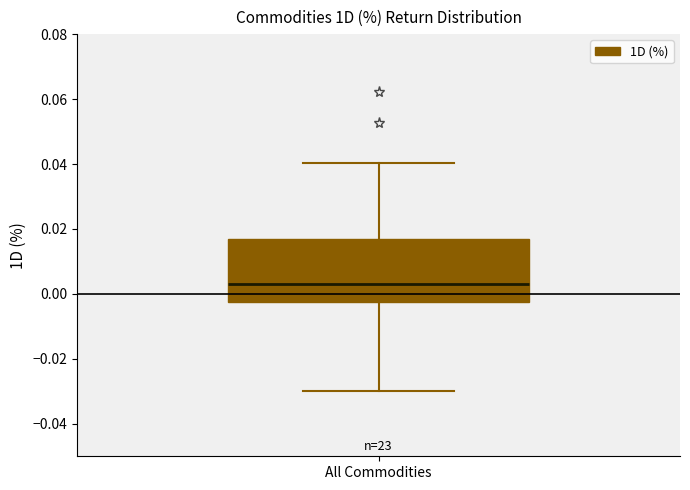

Where does the lower whisker of the box for All Commodities end on the y-axis? The values are not printed on the chart, so give them approximately, as read against the axis.

-0.030